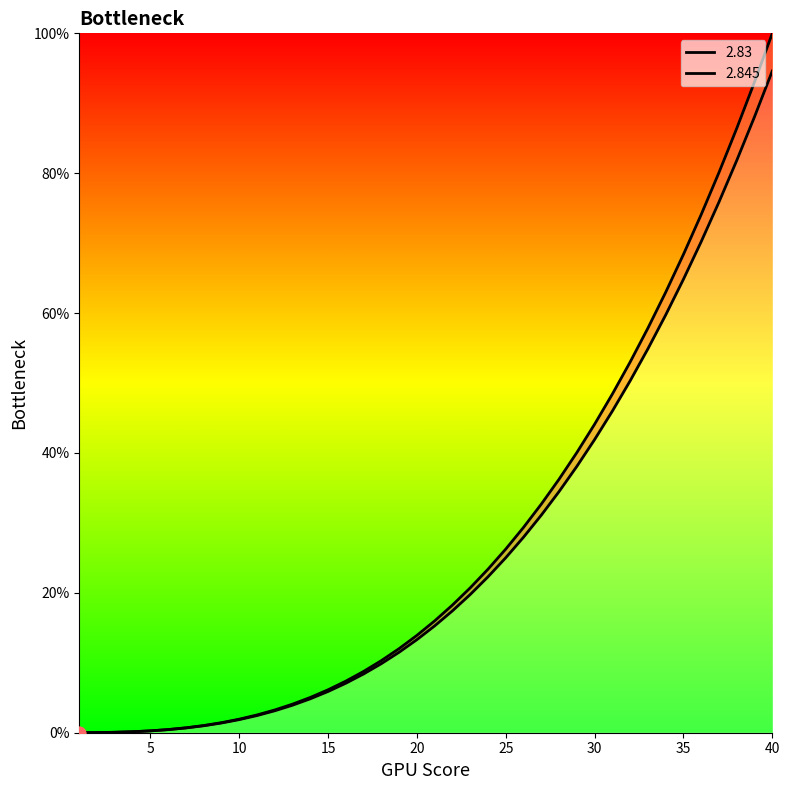

Which series contains the lowest Y value?

2.83